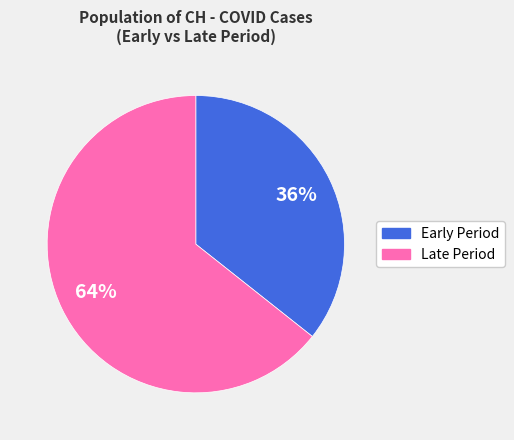

Is there a majority slice in this chart?

Yes